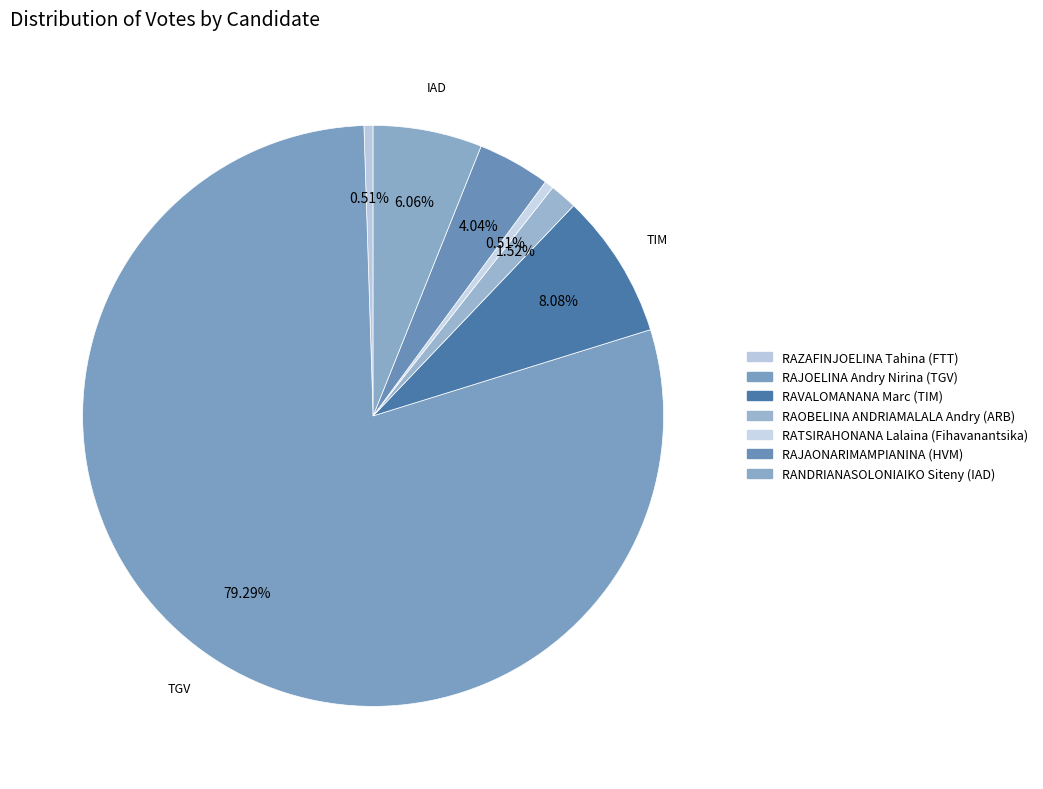

What percentage is NOT represented by RAVALOMANANA Marc (TIM)?

91.9%